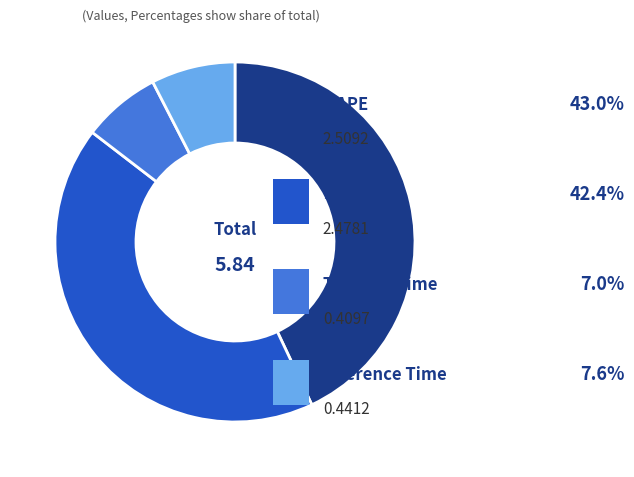

Is there any slice that represents more than half of the pie?

No